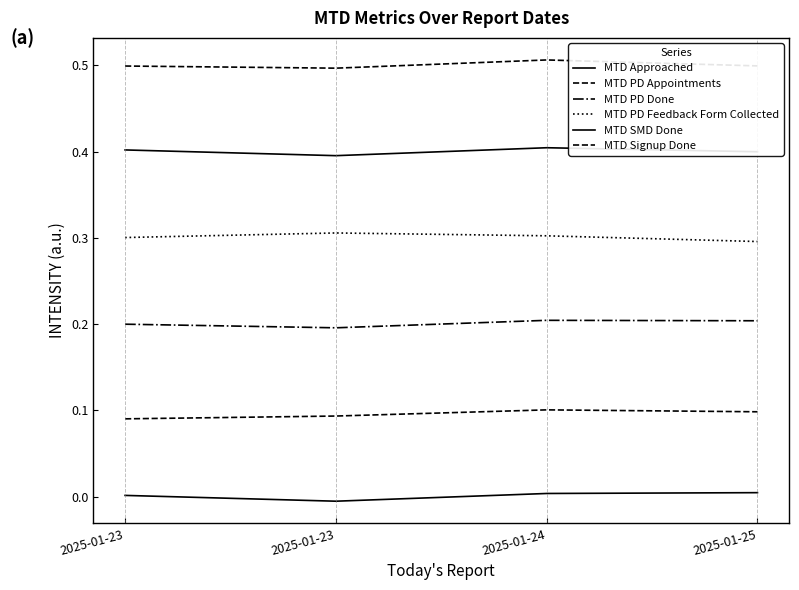

Is this an area chart (filled region under the line)?

No